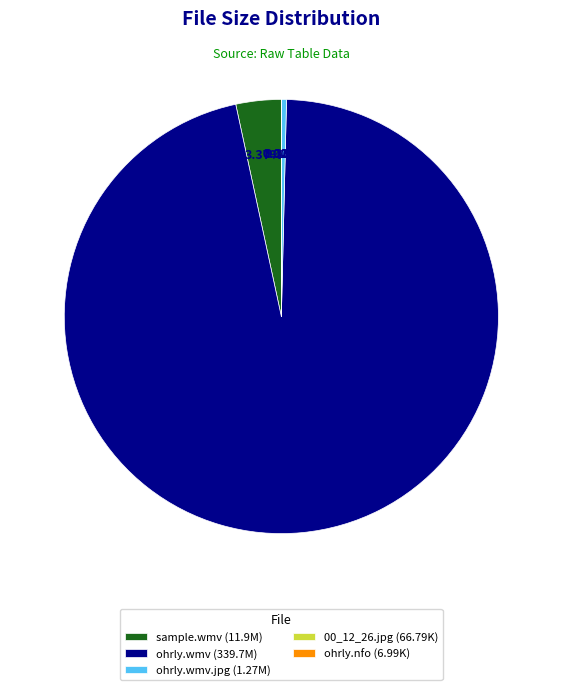

Does ohrly.wmv (339.7M) account for over 50% of the chart?

Yes